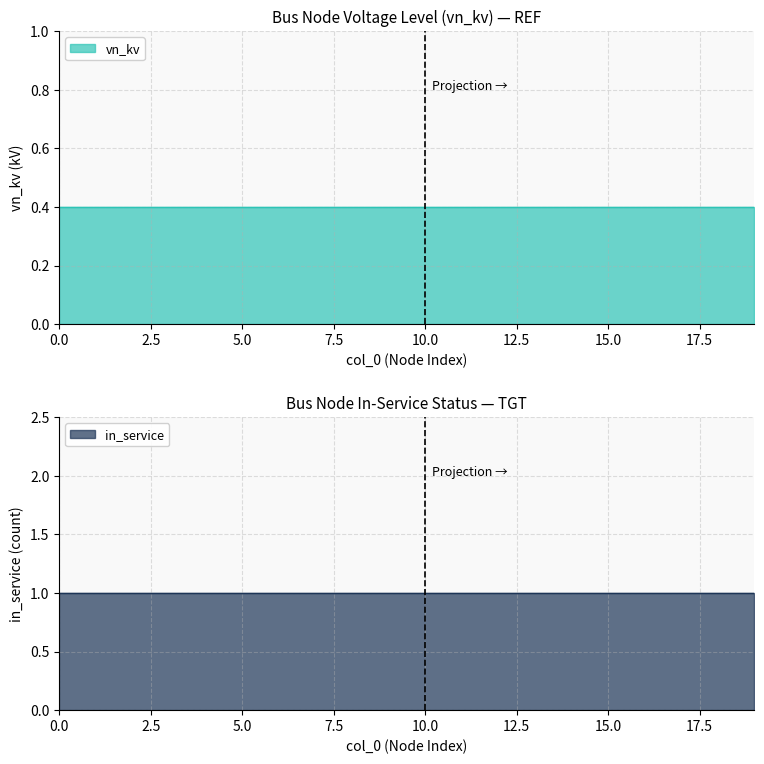

The value of vn_kv_0.4 at 4 is 0.3. True or false?

False